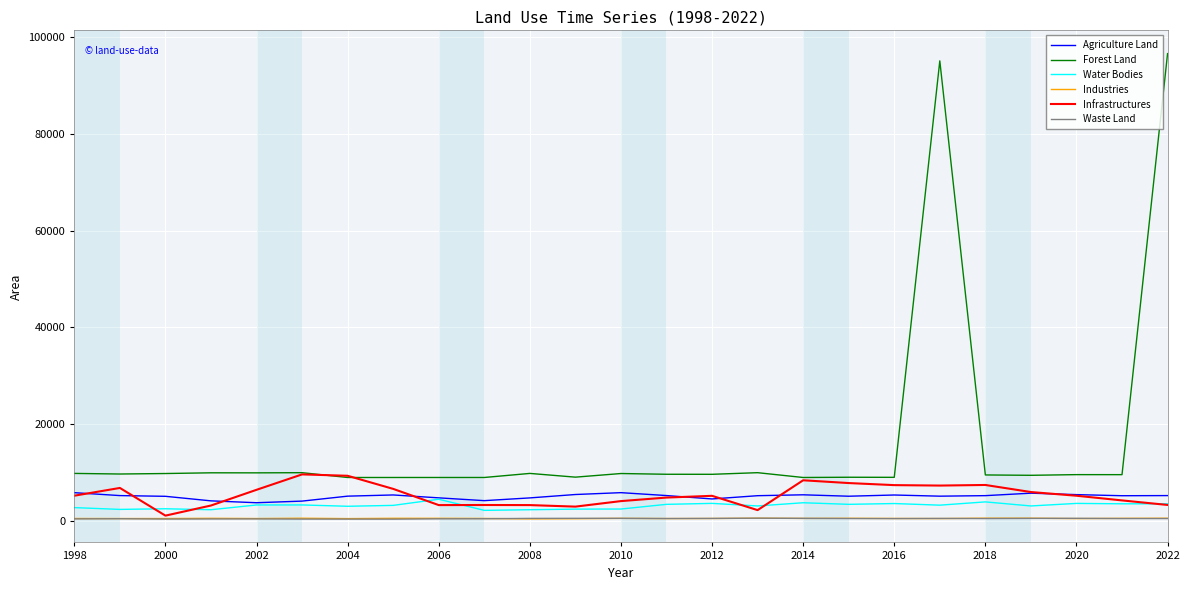

What is the maximum value shown in the chart?

96542